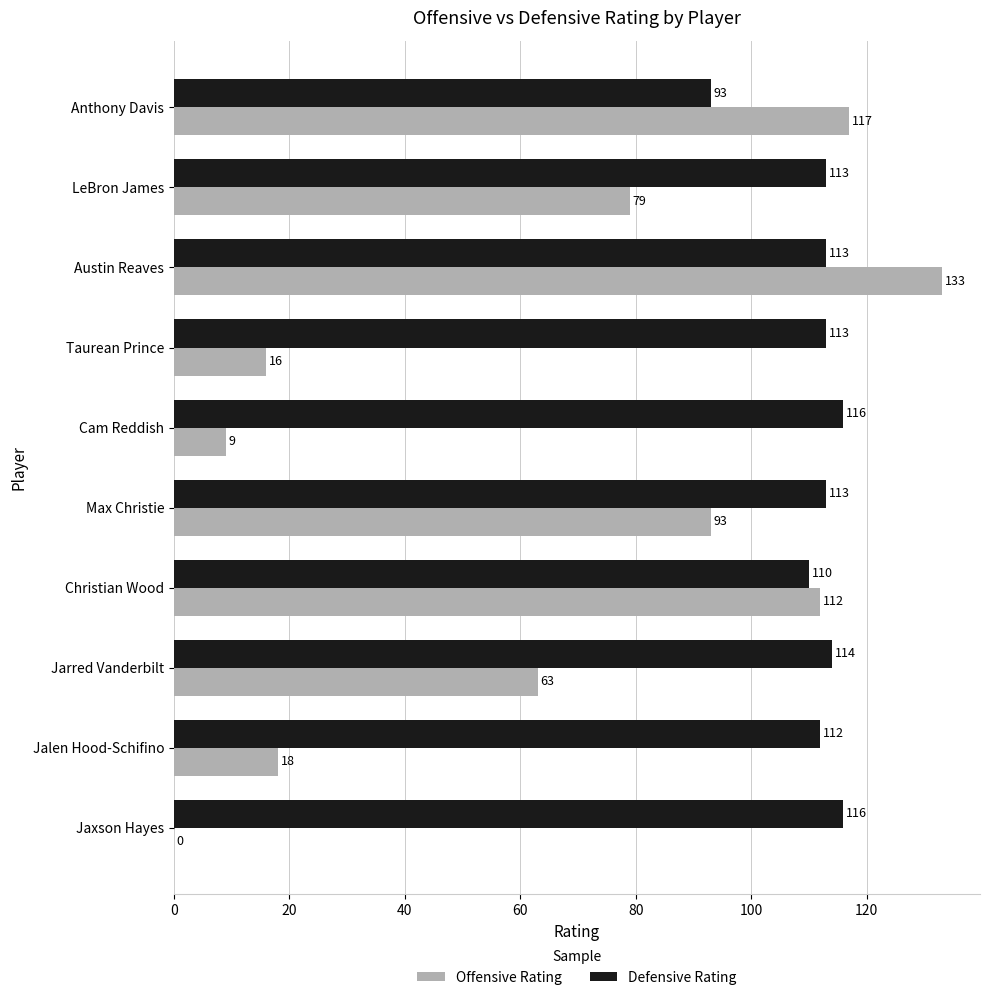

What is the highest value of the Offensive Rating series?

133